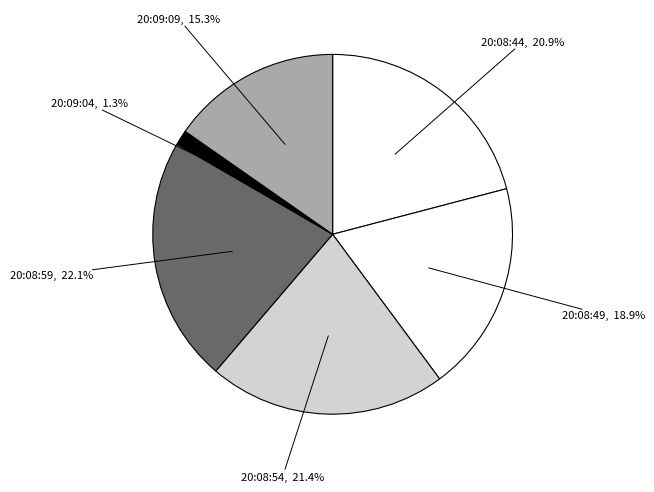

Is there a majority slice in this chart?

No